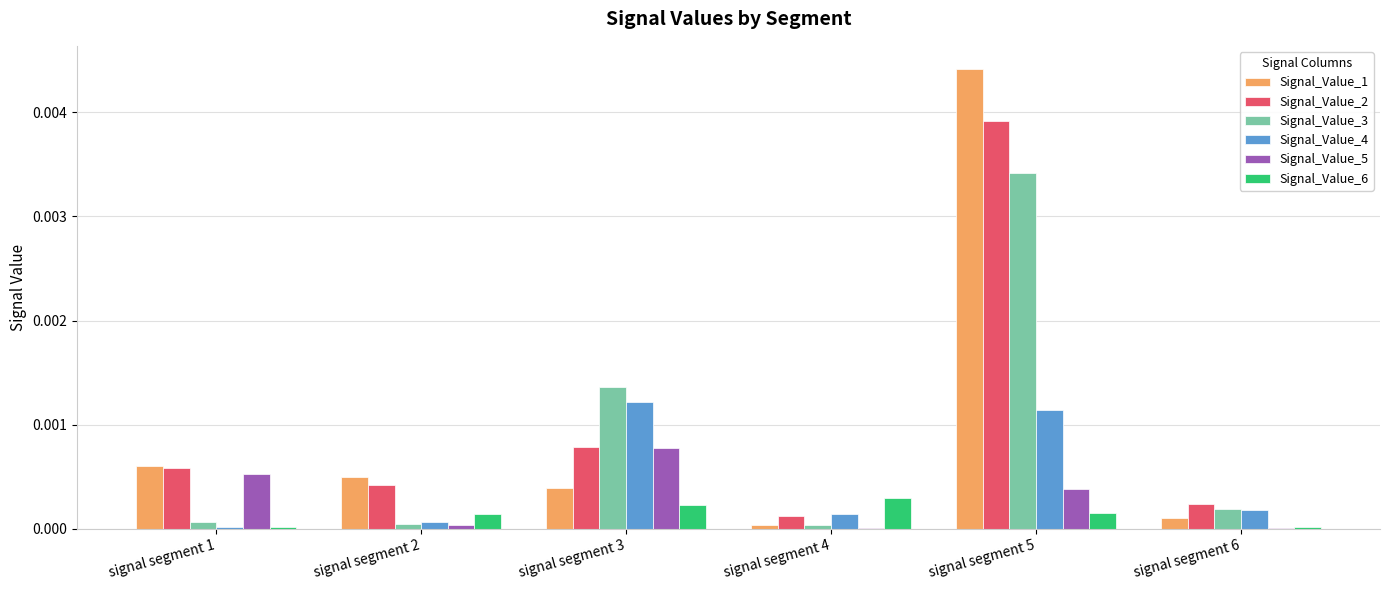

Is the value of Signal_Value_2 at signal segment 1 greater than the value of Signal_Value_6 at signal segment 3?

Yes